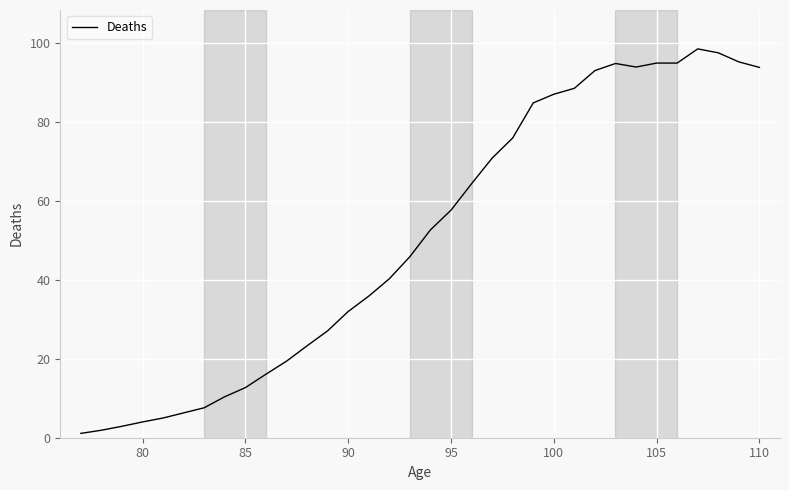

What is the difference between the maximum and minimum values?

97.5